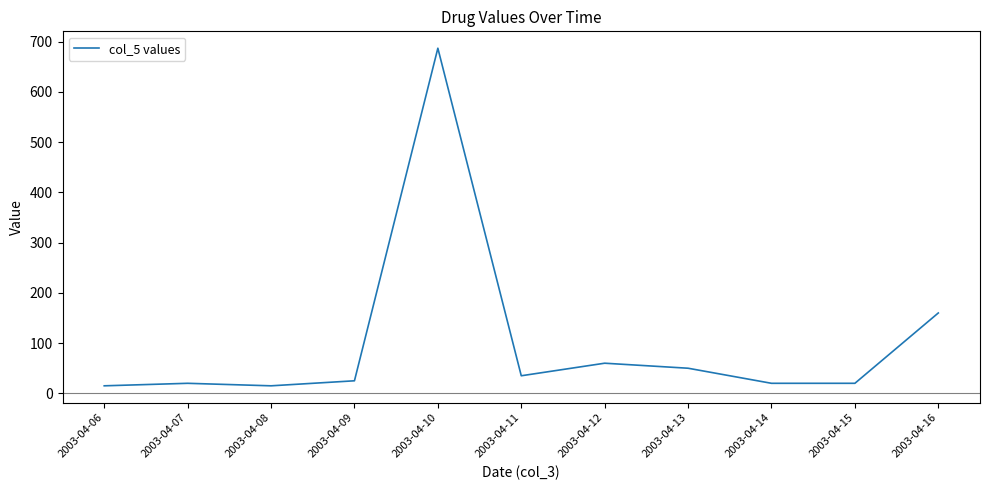

What is the change in value from 2003-04-11 to 2003-04-14?

-15